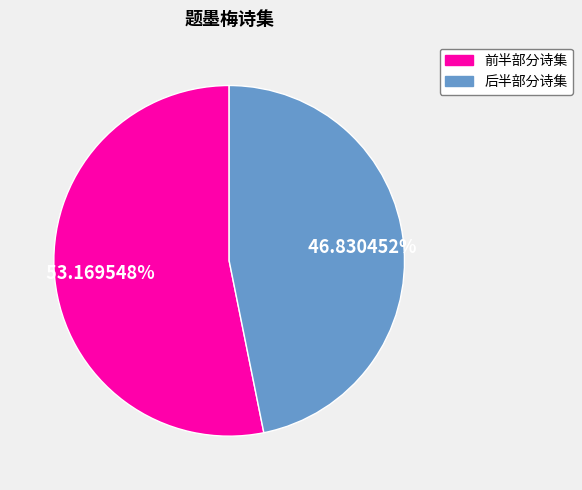

Does any single category account for the majority?

Yes